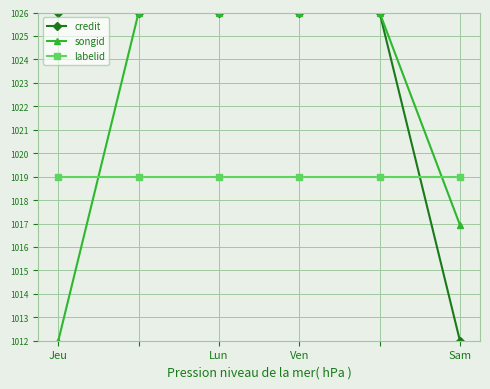

After their last crossing, which series has the higher values: labelid or credit?

labelid